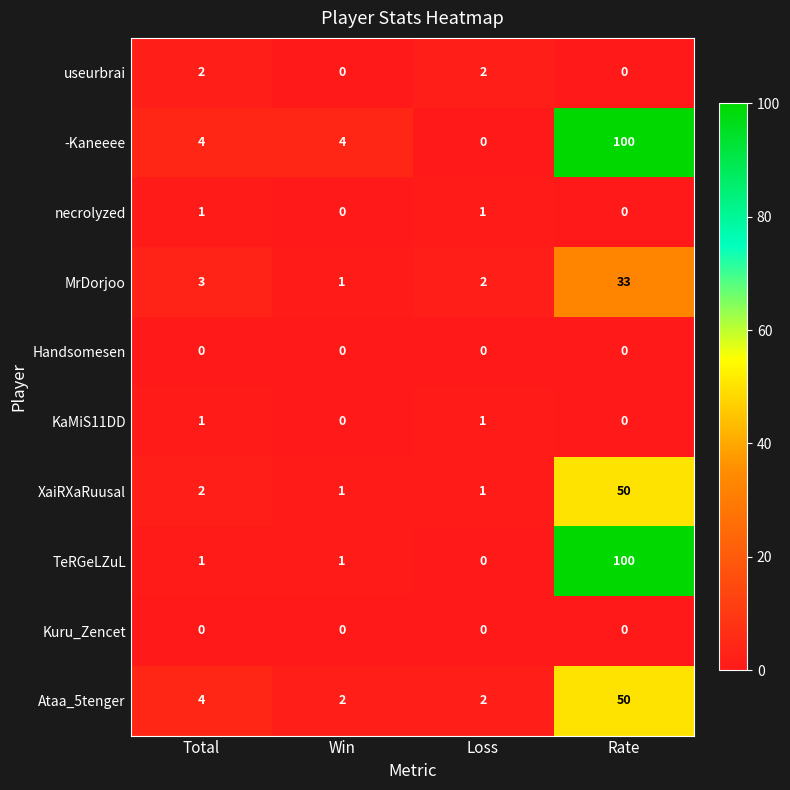

What is the spread (max minus min) of values at Rate?

100